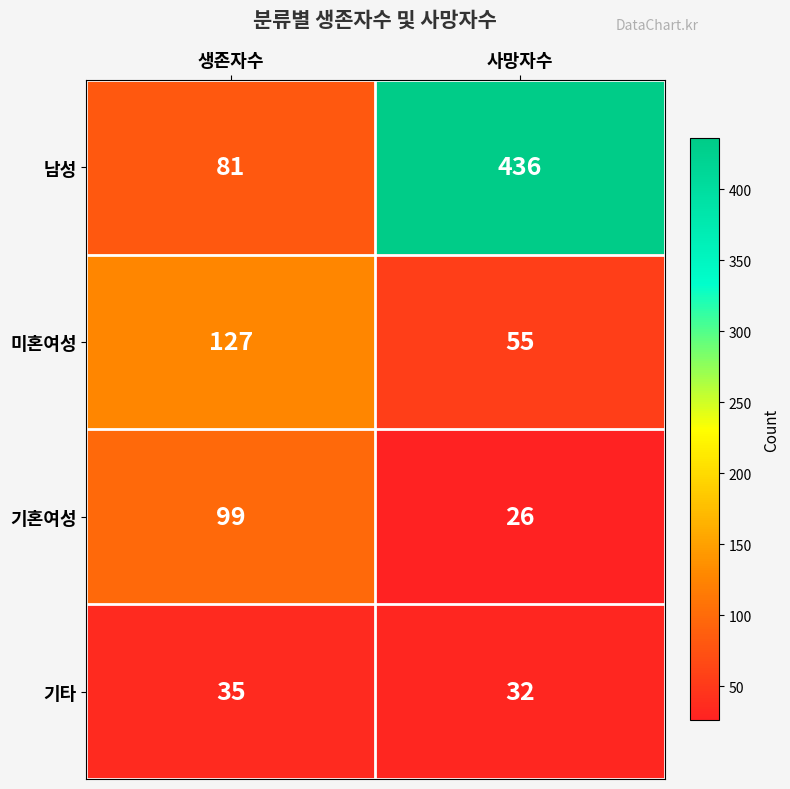

Is it true that 남성 equals 737 at 사망자수?

False